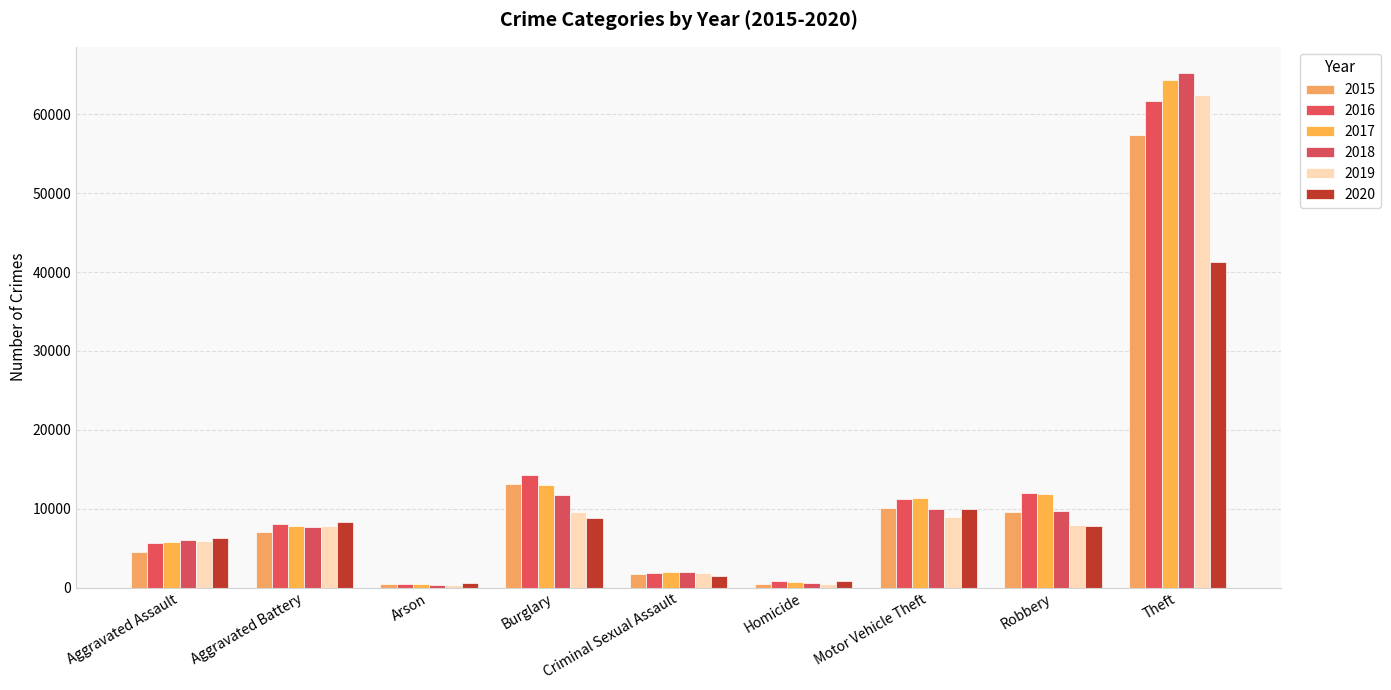

List the series in order of their peak value, lowest first.

2020, 2015, 2016, 2019, 2017, 2018